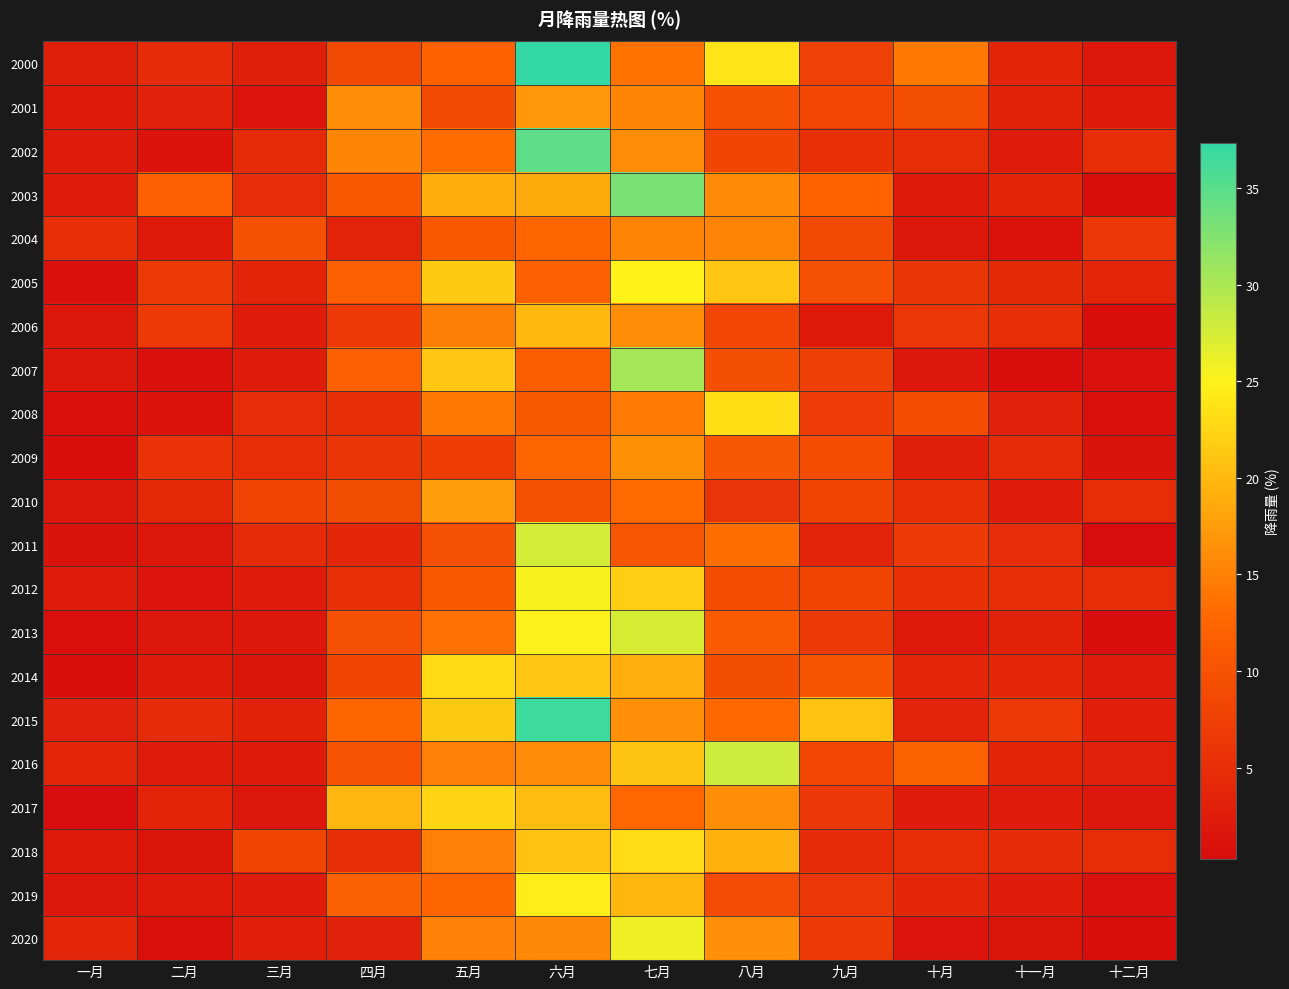

Which series has the largest range (max minus min)?

2000